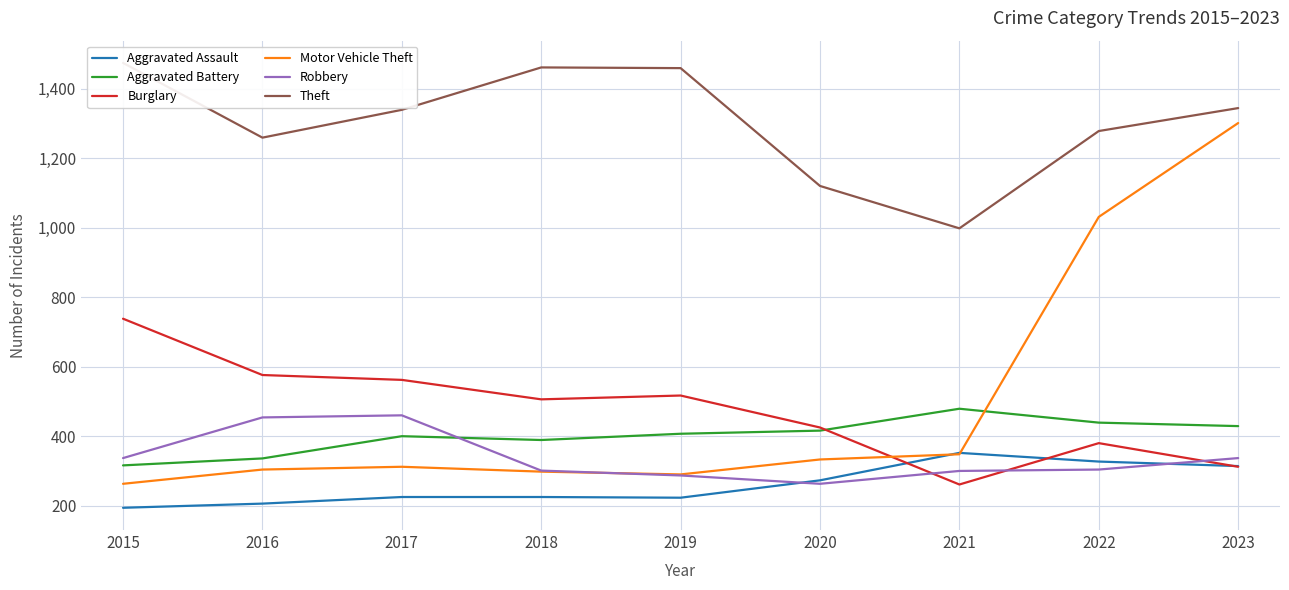

True or false: Robbery has more than 1 interior local peaks.

False